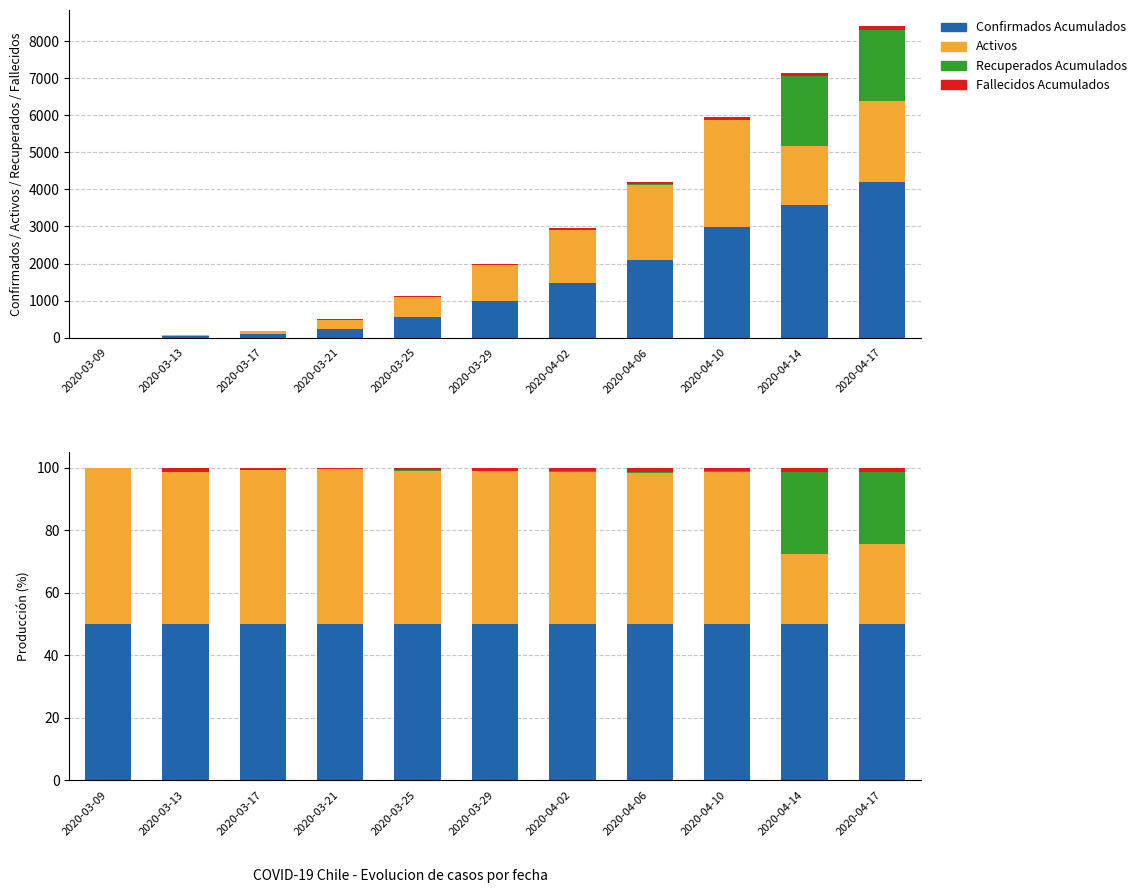

The value of Fallecidos Acumulados at 2020-04-10 is 1.7. True or false?

False